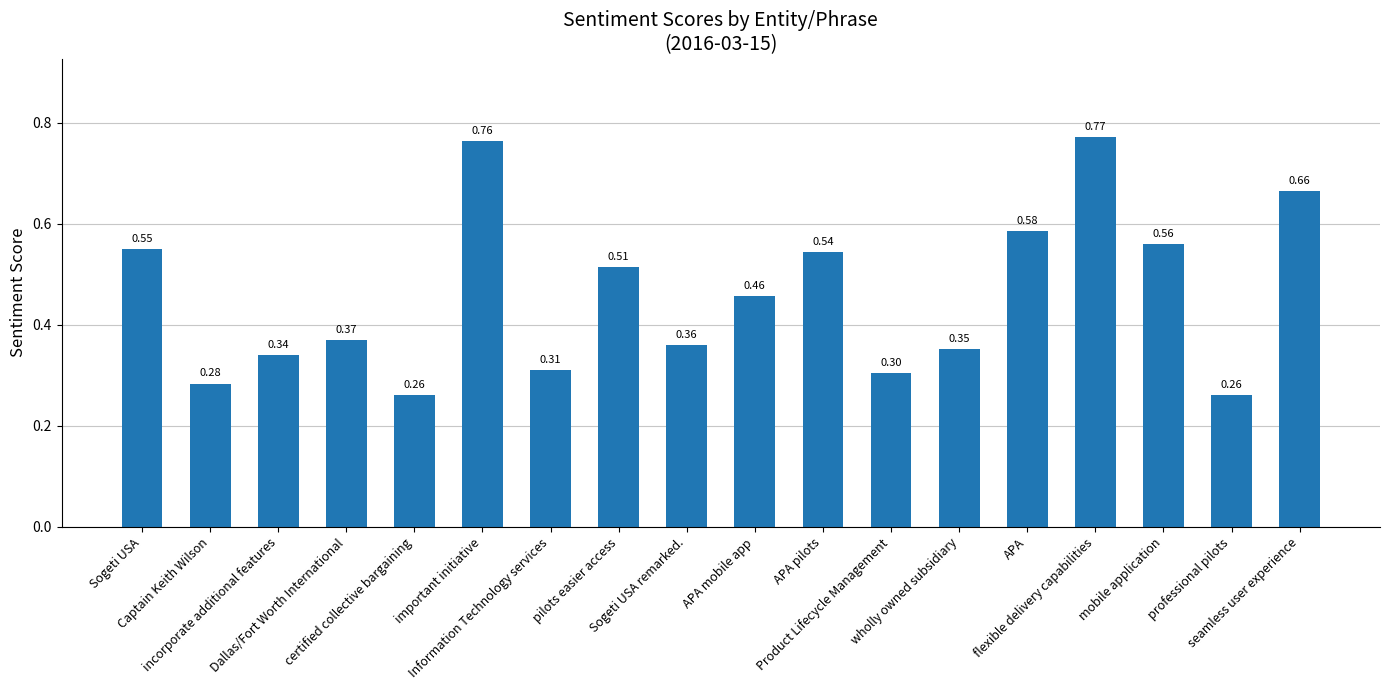

What is the smallest value displayed?

0.3